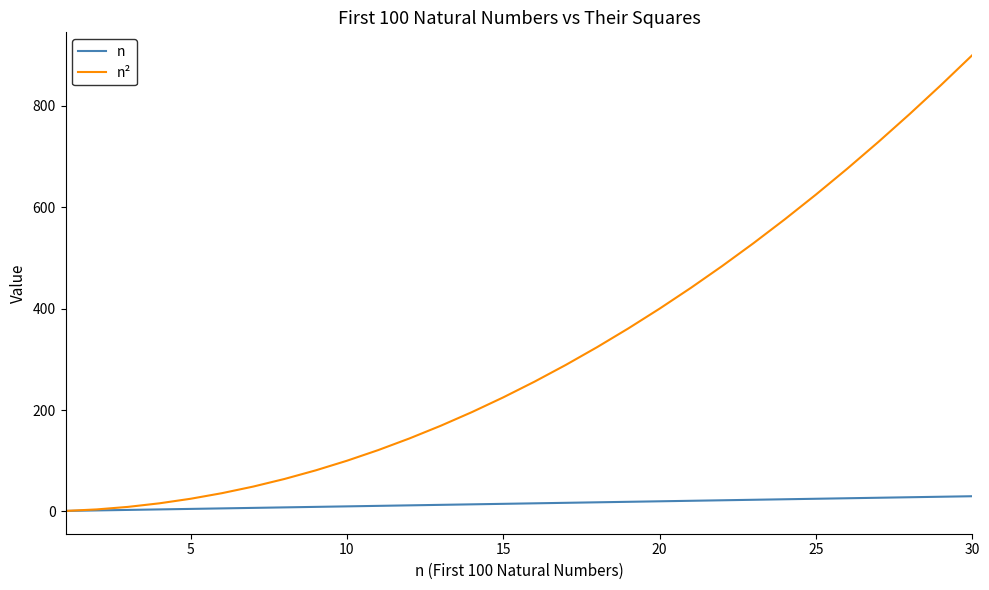

Which series has the largest total across all categories?

n²